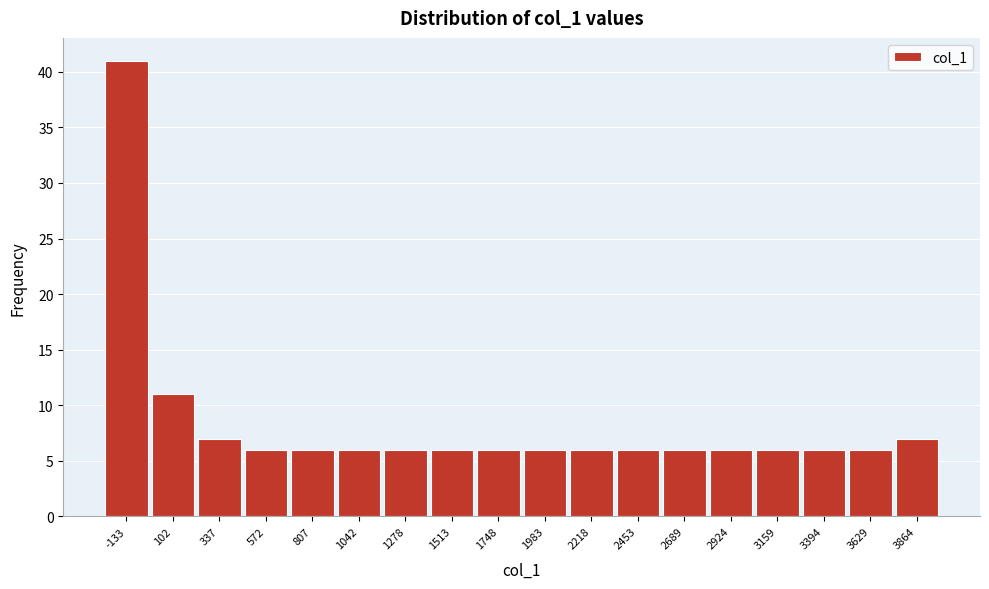

Reading right to left, extract all data points from this chart.

3864=7	3629=6	3394=6	3159=6	2924=6	2689=6	2453=6	2218=6	1983=6	1748=6	1513=6	1278=6	1042=6	807=6	572=6	337=7	102=11	-133=41